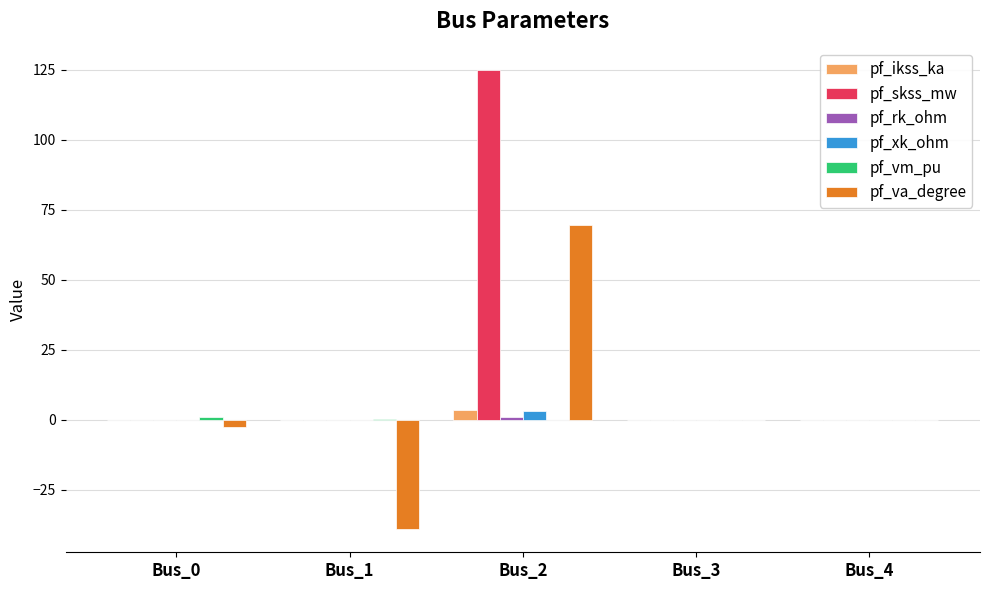

What is the maximum value for pf_skss_mw?

124.8